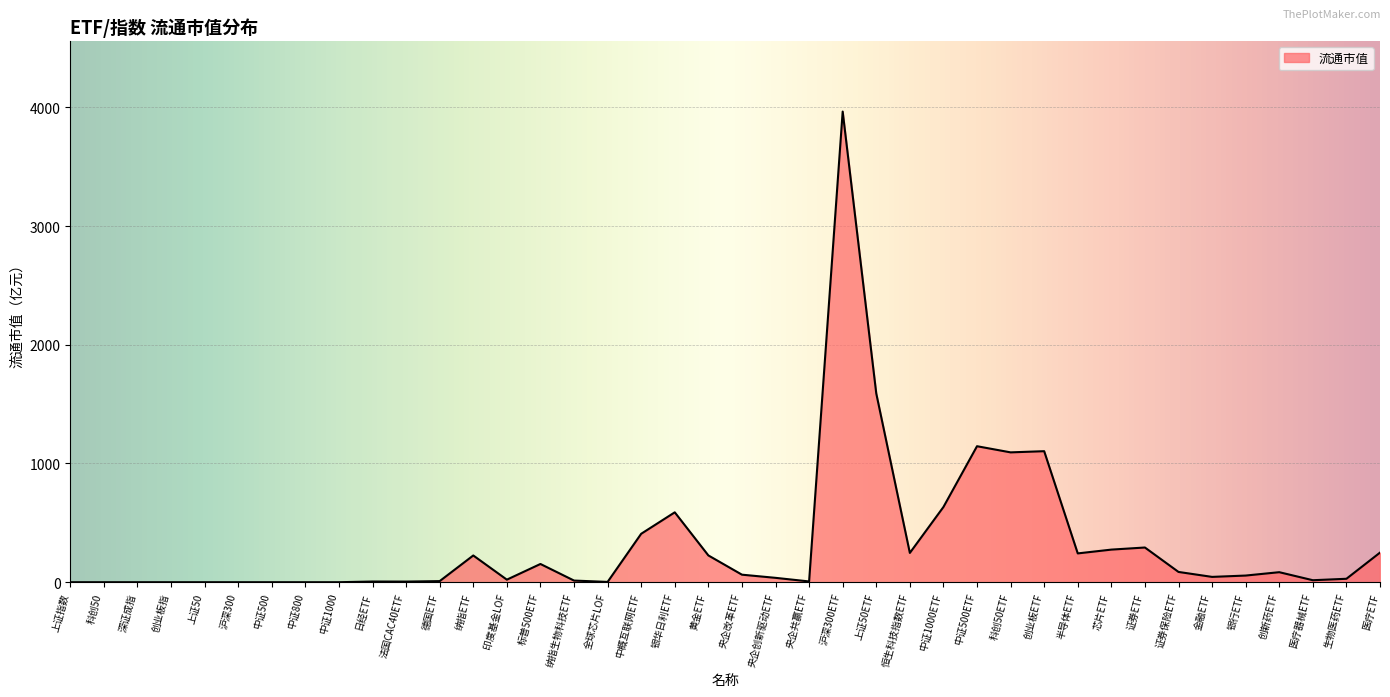

Where is the data nearest to the value 1982?

上证50ETF